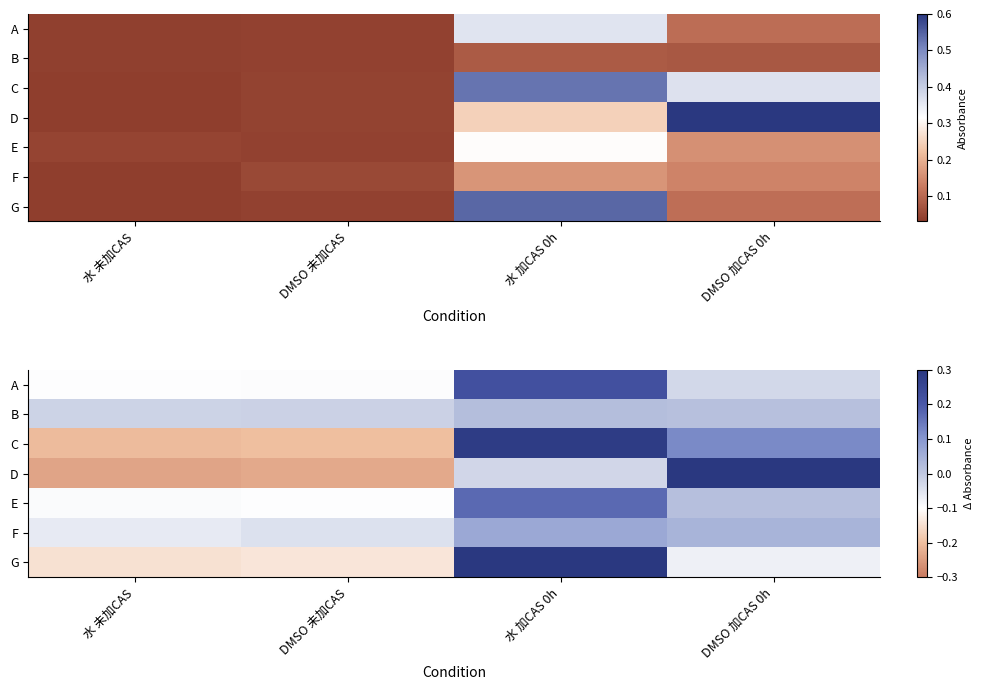

The value of F at DMSO 加CAS 0h is 0.1. True or false?

False